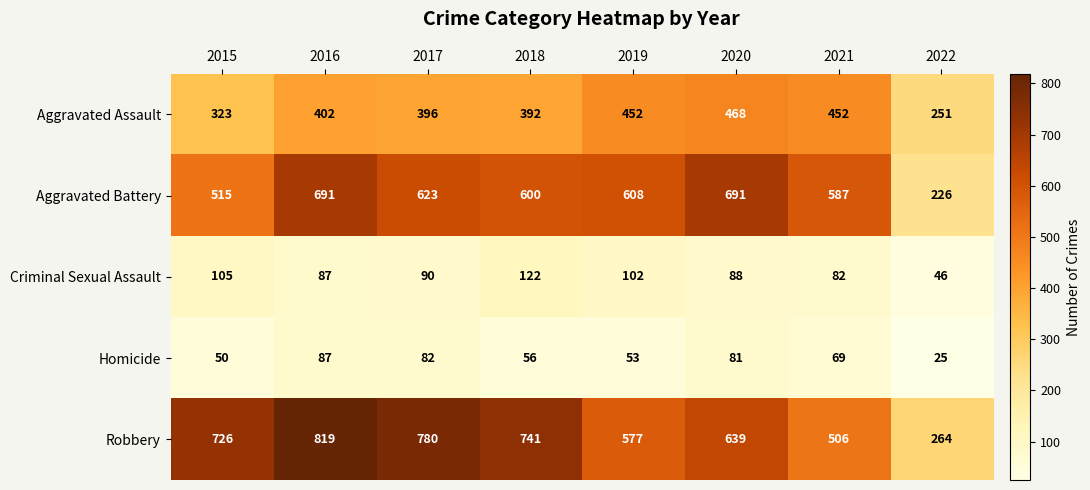

Which series changed the most between 2016 and 2018?

Aggravated Battery